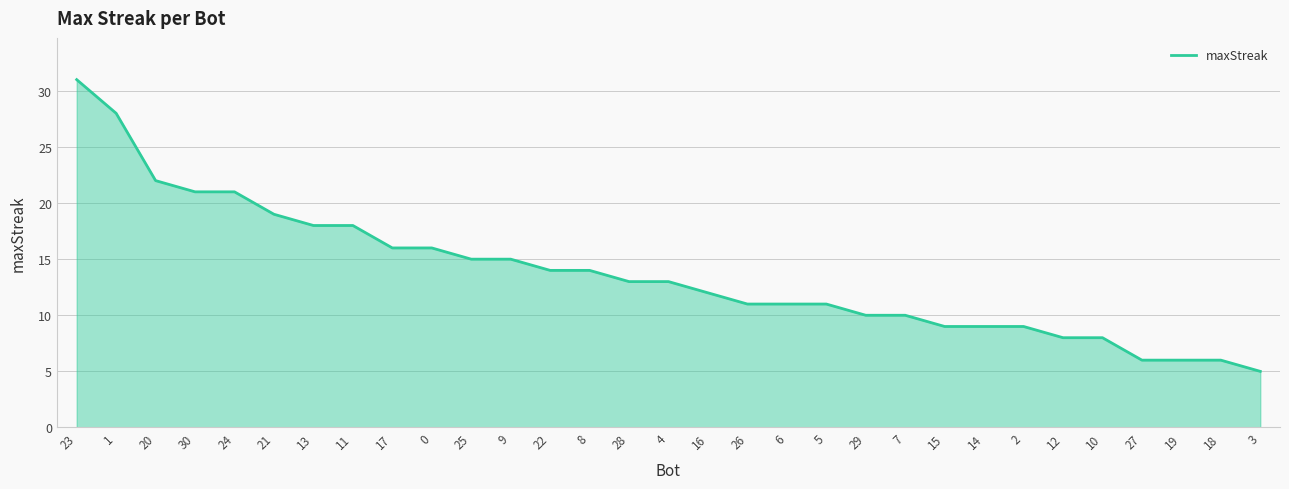

The value at 28 is 7. True or false?

False